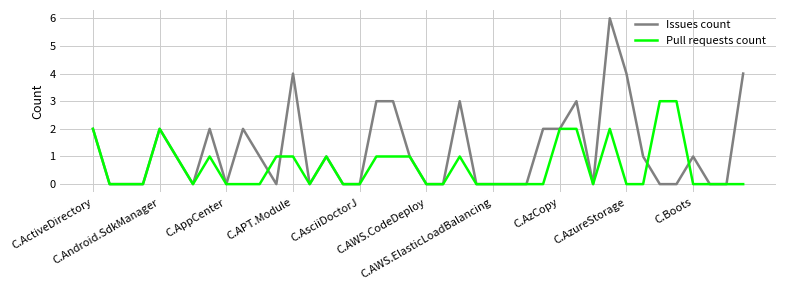

What is the maximum value for Pull requests count?

3